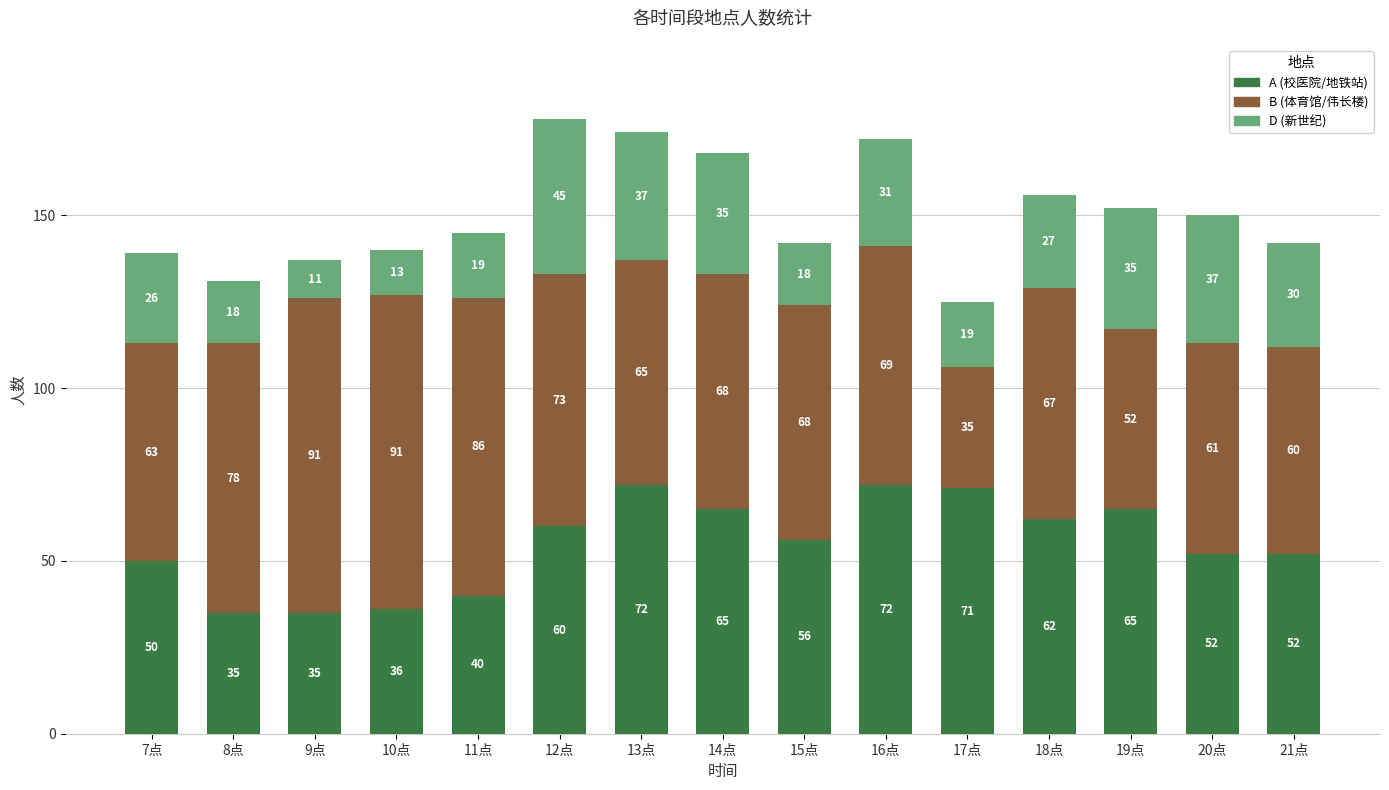

What is the sum of all A (校医院/地铁站) values?

823